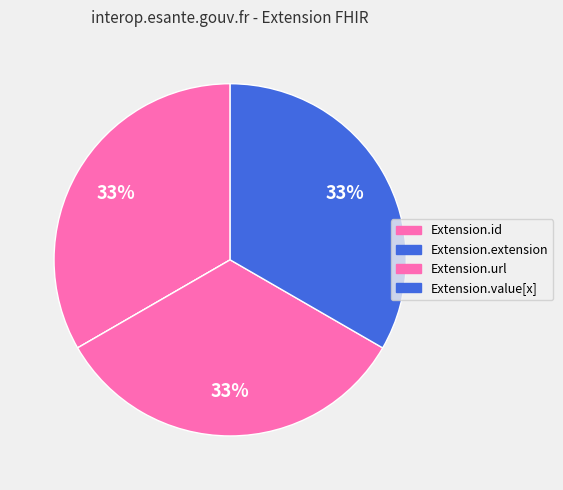

What percentage is the Extension.url slice, to the nearest percent?

33%